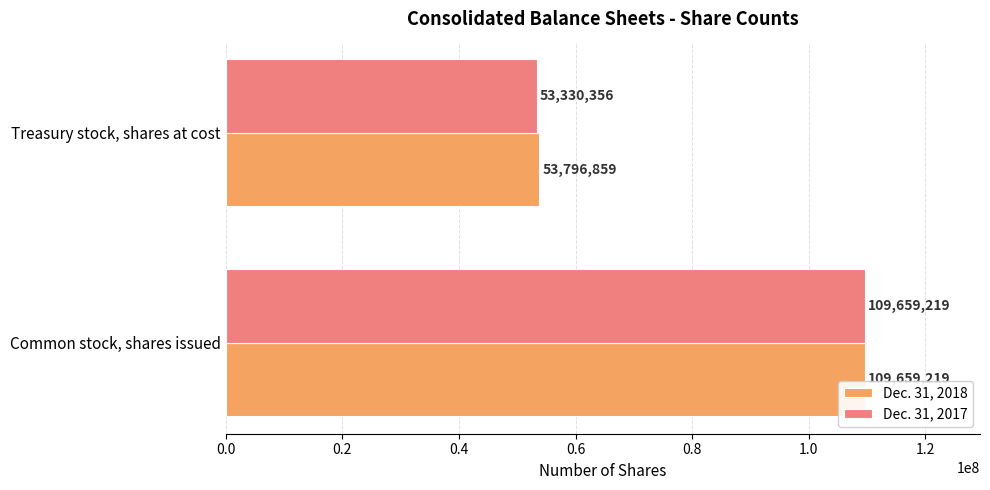

What is the sum of the Dec. 31, 2017 values at Common stock, shares issued and Treasury stock, shares at cost?

162989575